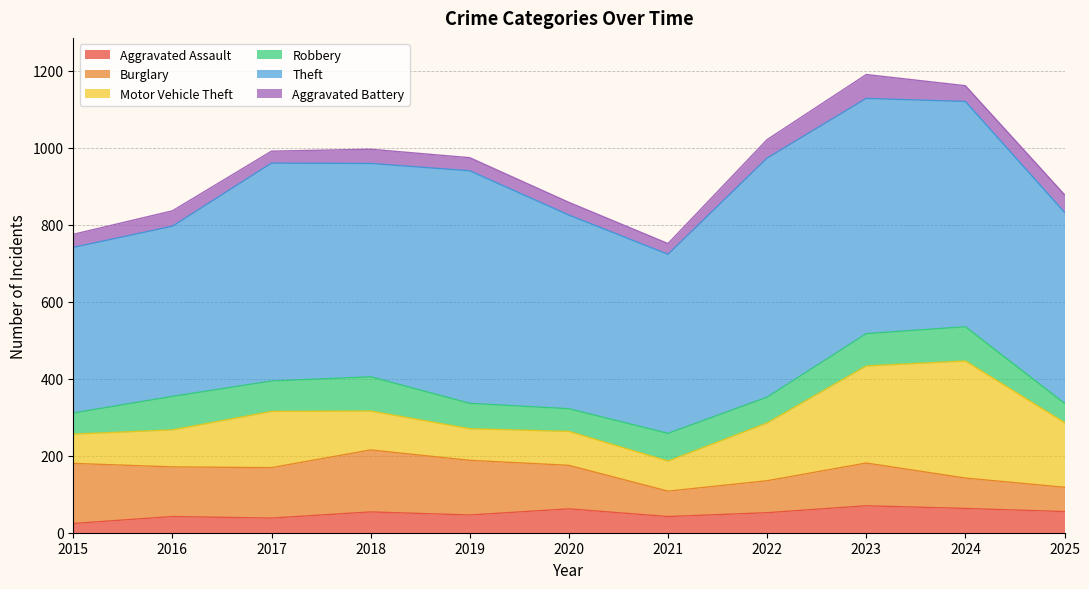

What is the difference between the Aggravated Battery values at 2017 and 2015?

3